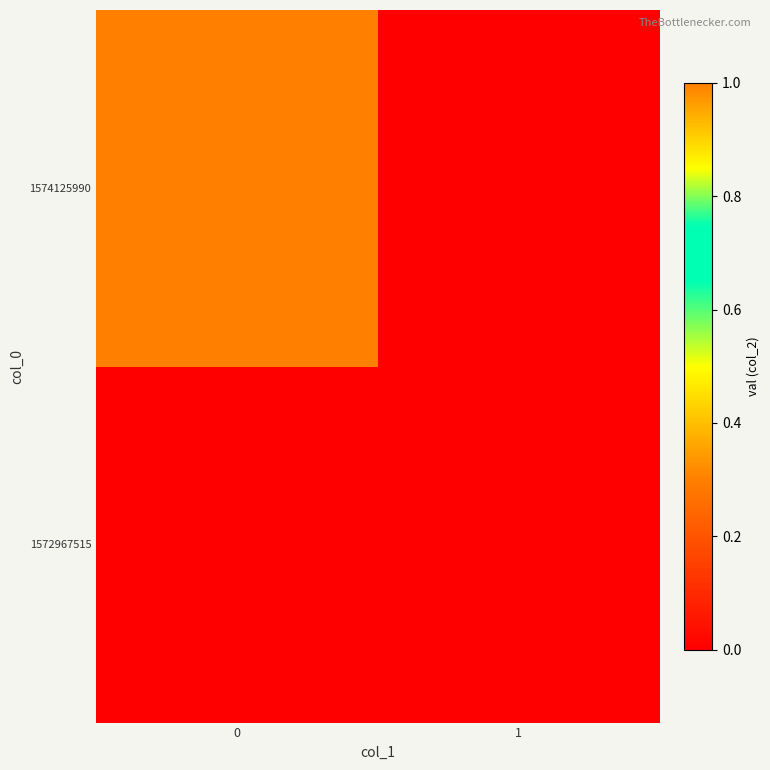

Rank the series at 0 from highest to lowest value.

row_1, row_0